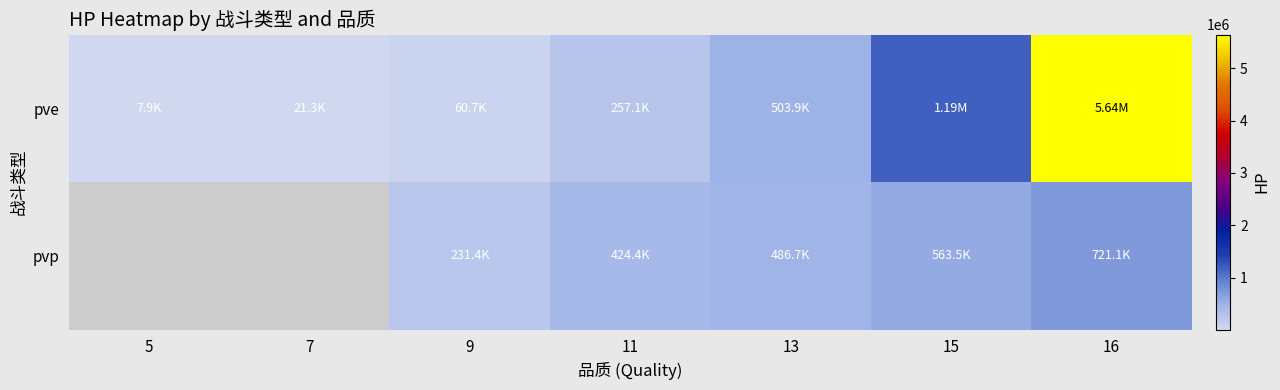

Is the value of pvp at 9 greater than the value of pve at 5?

Yes